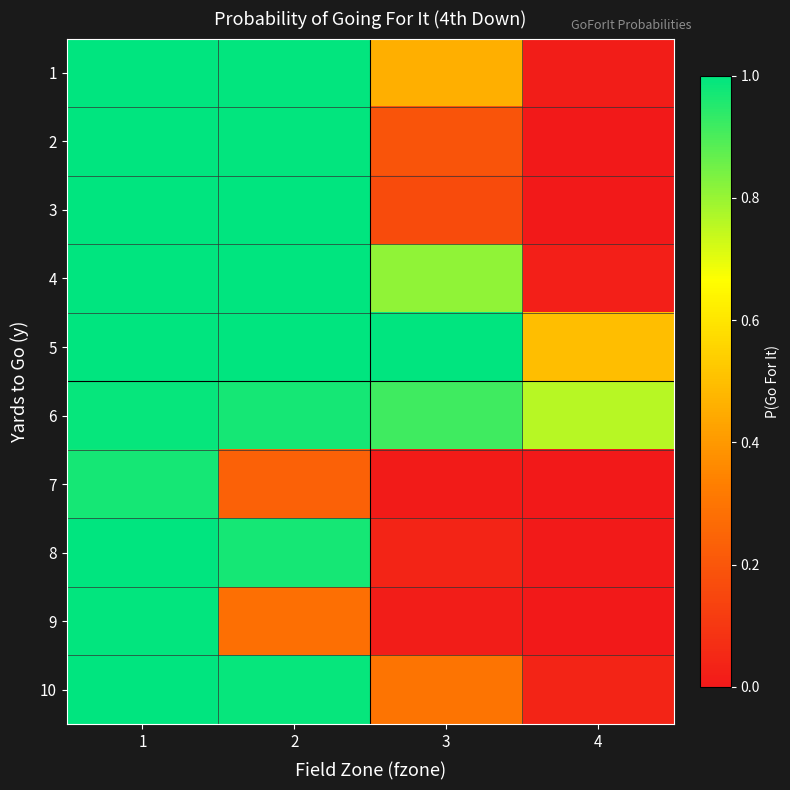

At how many categories does at least one series exceed 0?

4